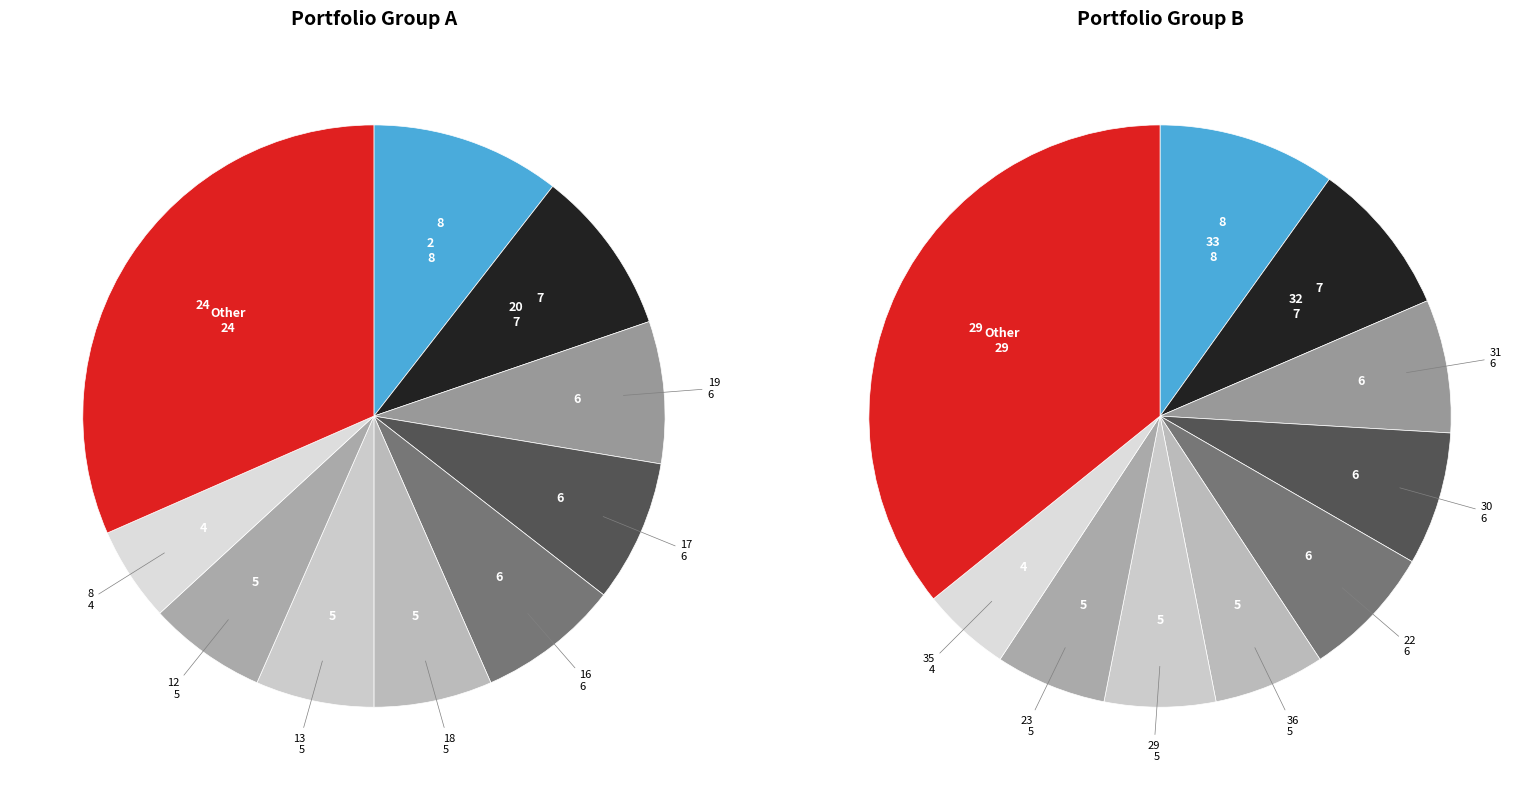

To the nearest percent, what percentage of the pie is 2?

11%